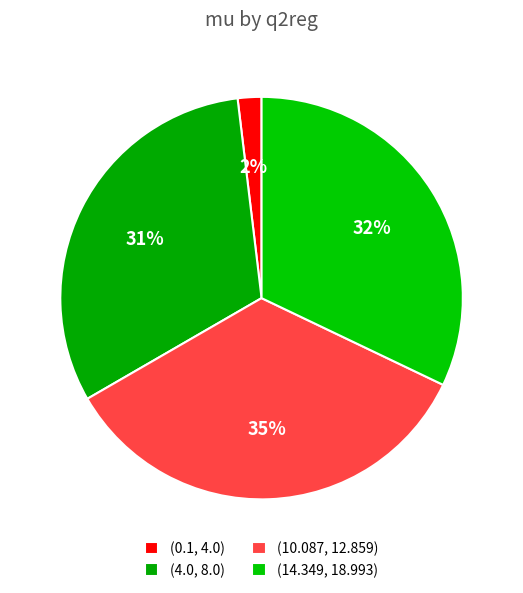

What portion of the pie excludes (0.1, 4.0)?

98.1%